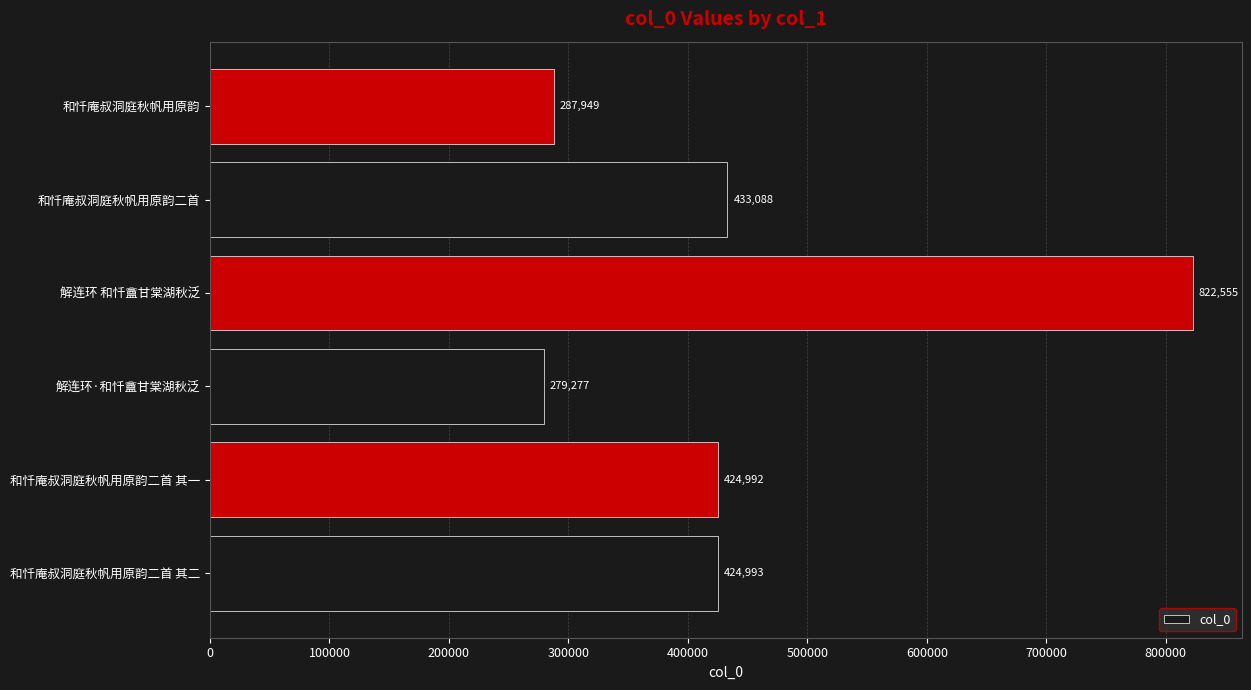

The value at 和忏庵叔洞庭秋帆用原韵二首 其一 is 424992. True or false?

True